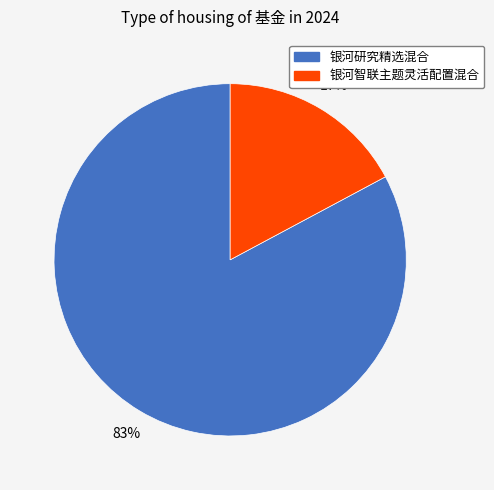

Is the sum of 银河智联主题灵活配置混合 and 银河研究精选混合 greater than half?

Yes